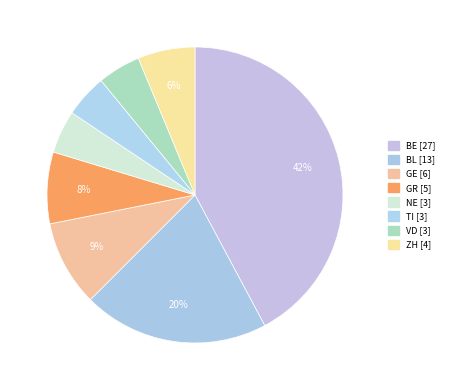

What percentage do GE and GR together represent?

17.2%